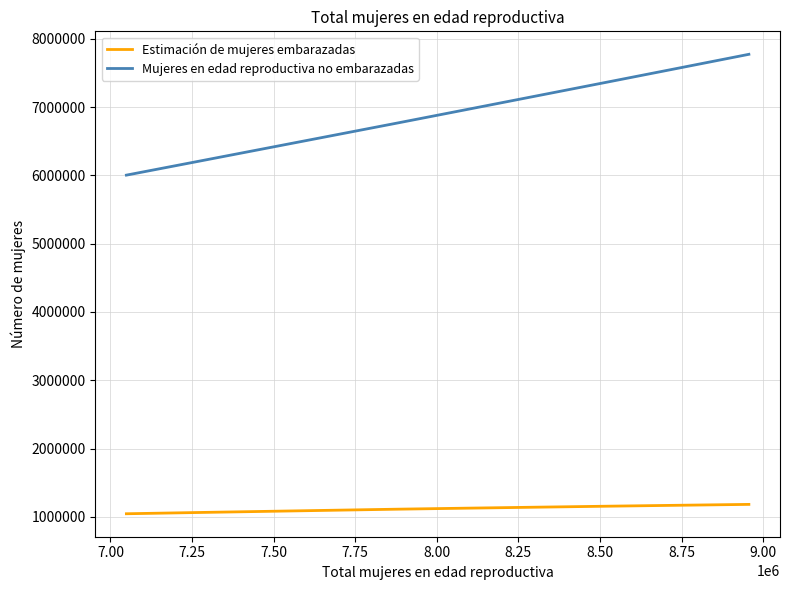

What is the maximum value for Mujeres en edad reproductiva no embarazadas?

7774413.9